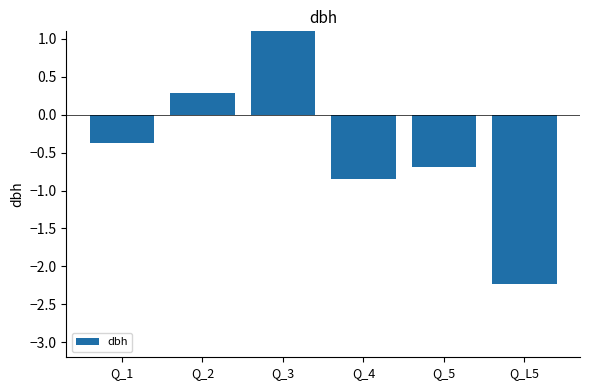

True or false: the data shows -3.9 at Q_L5.

False